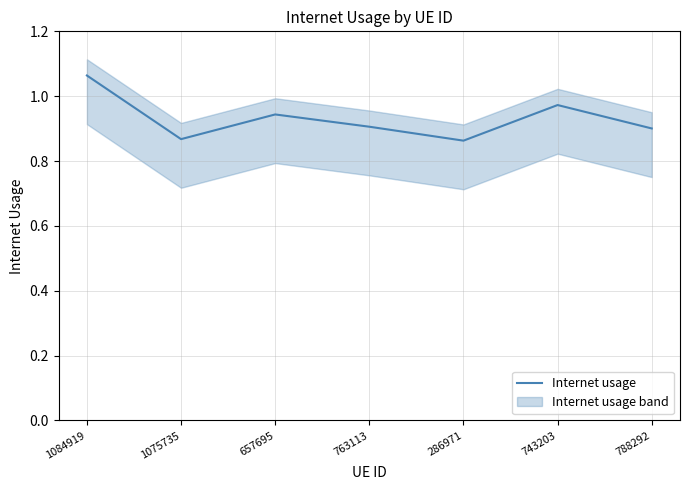

At which category does the data reach its first local peak?

657695